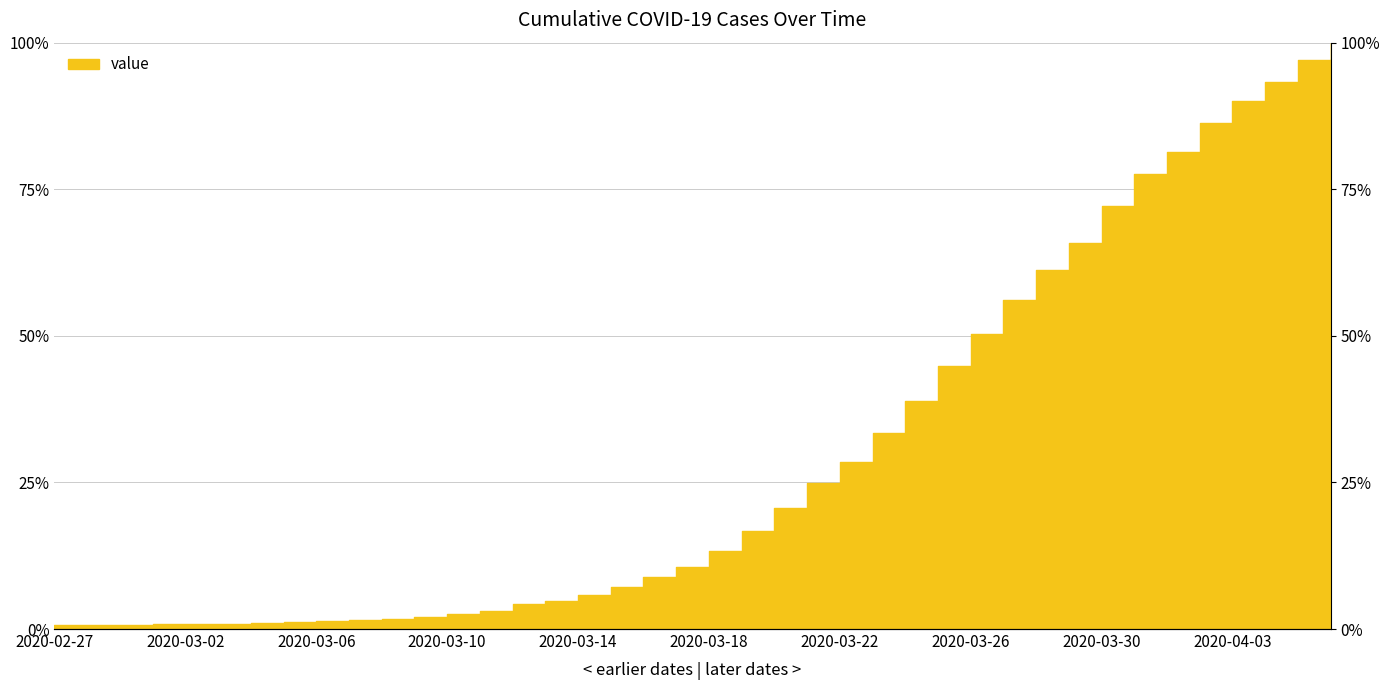

What is the average value?

30.3